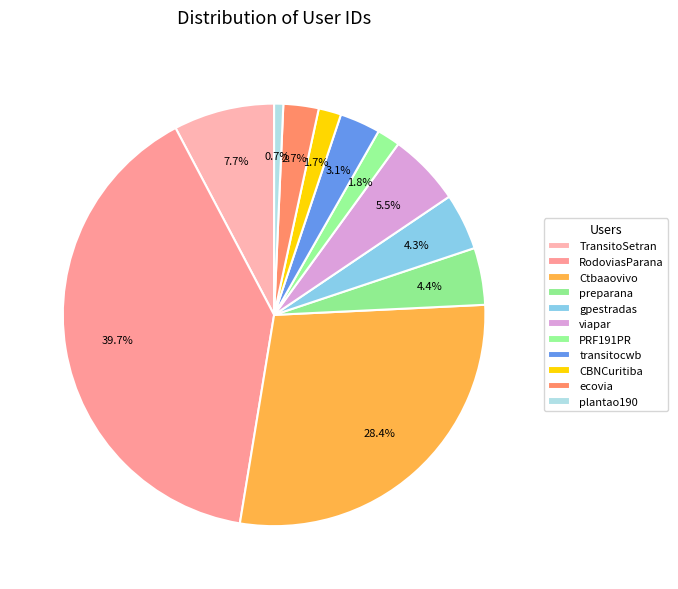

Is the sum of CBNCuritiba and gpestradas greater than half?

No